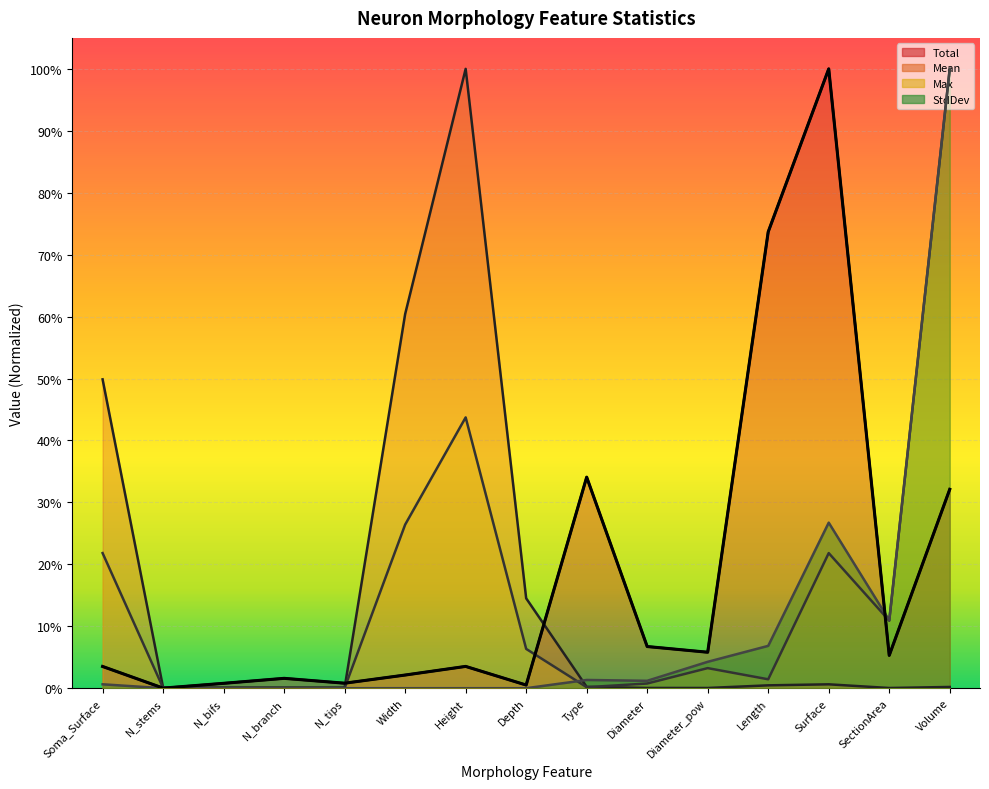

What is the difference between the maximum and second lowest values in the Mean series?

1.0